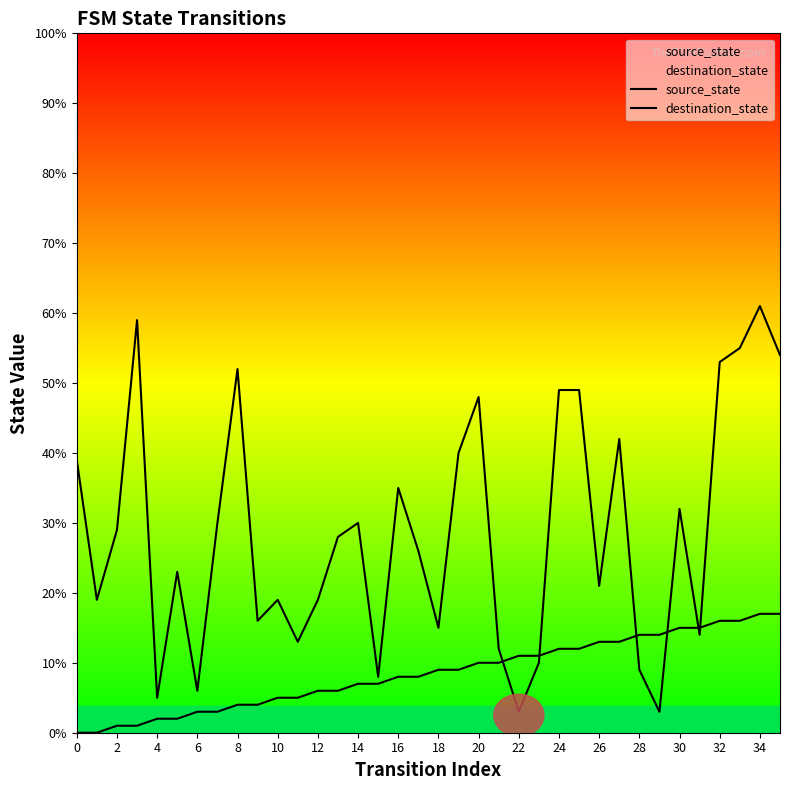

Which category has the lowest value in the destination_state series?

22